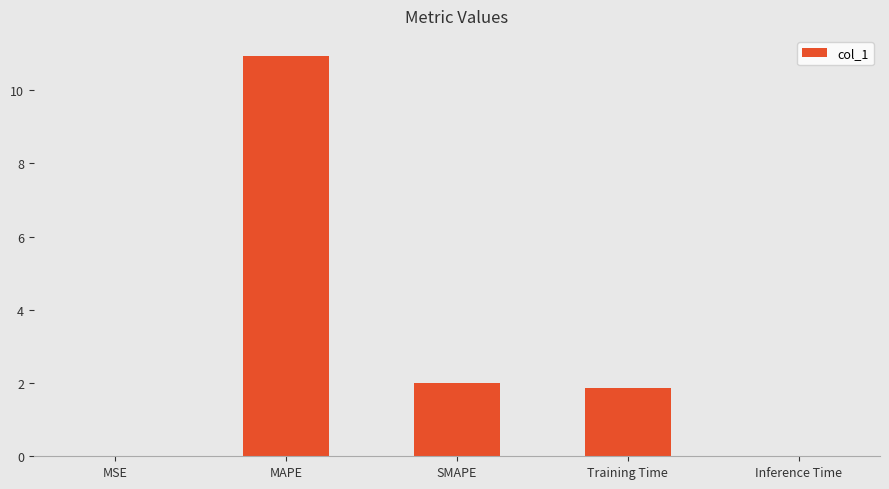

What is the change in value from MSE to SMAPE?

+2.0